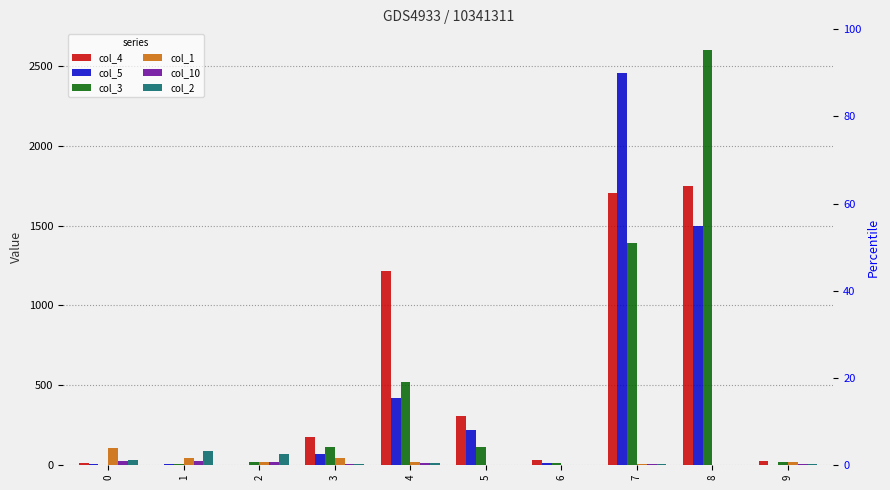

What is the average value of the col_1 series?

25